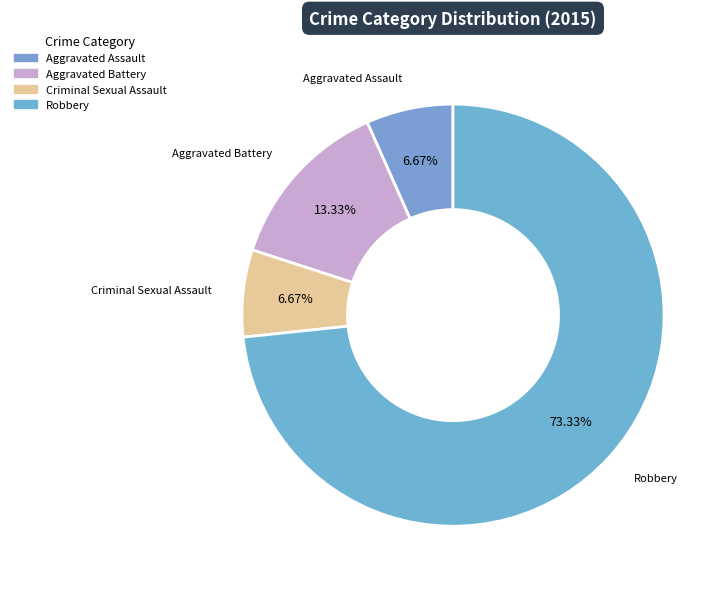

Does Robbery represent more than half of the total?

Yes